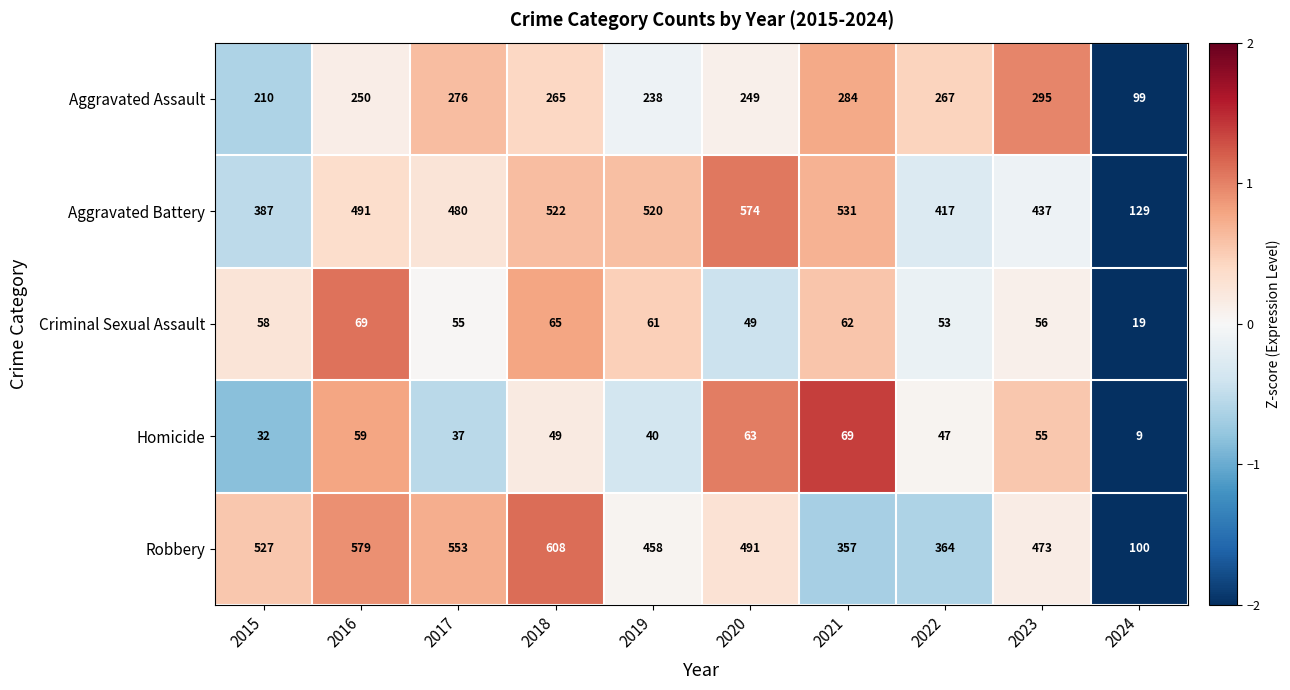

Where is Homicide nearest to the value 39?

2019